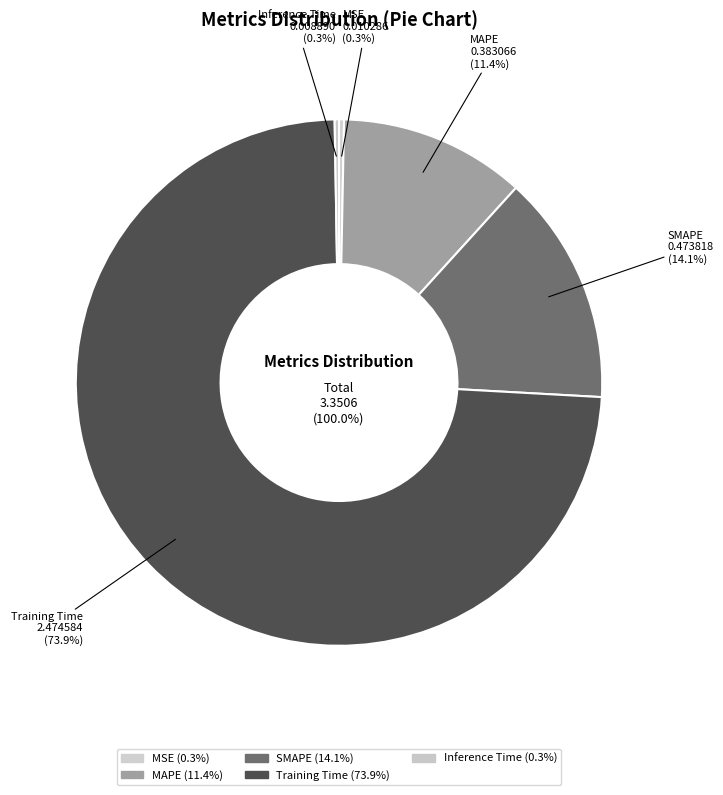

Which slice represents more than half of the pie?

Training Time